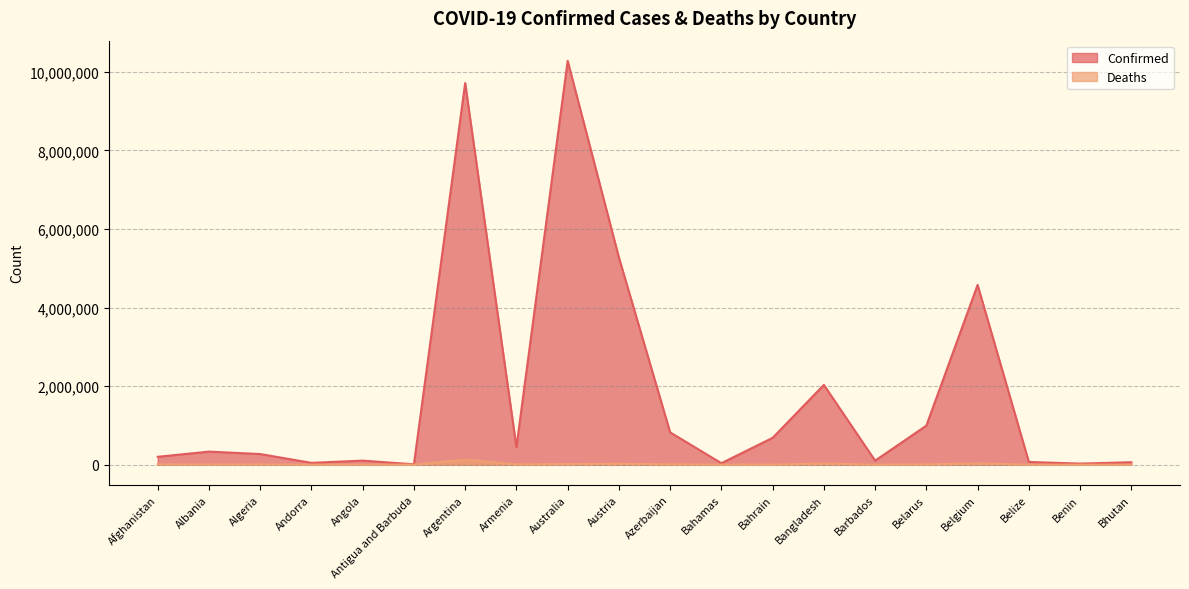

At which label does Deaths reach its peak?

Argentina